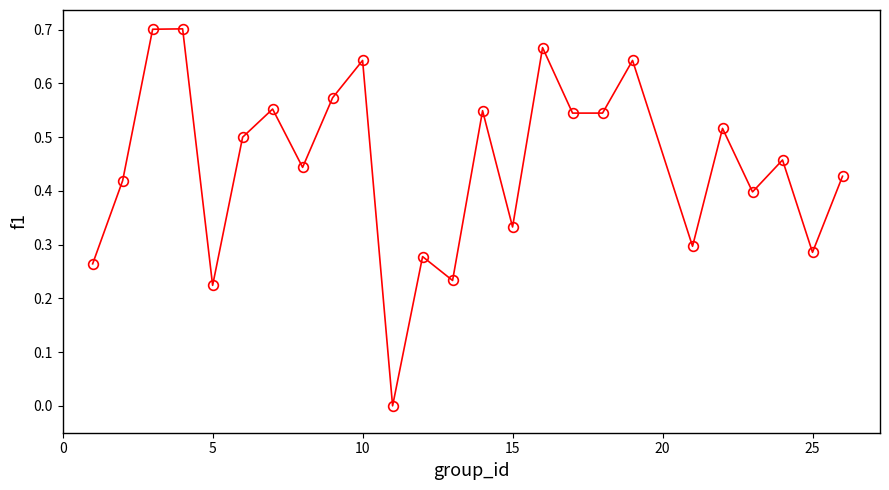

How many interior local peaks (higher than both neighbors) does the data have?

9